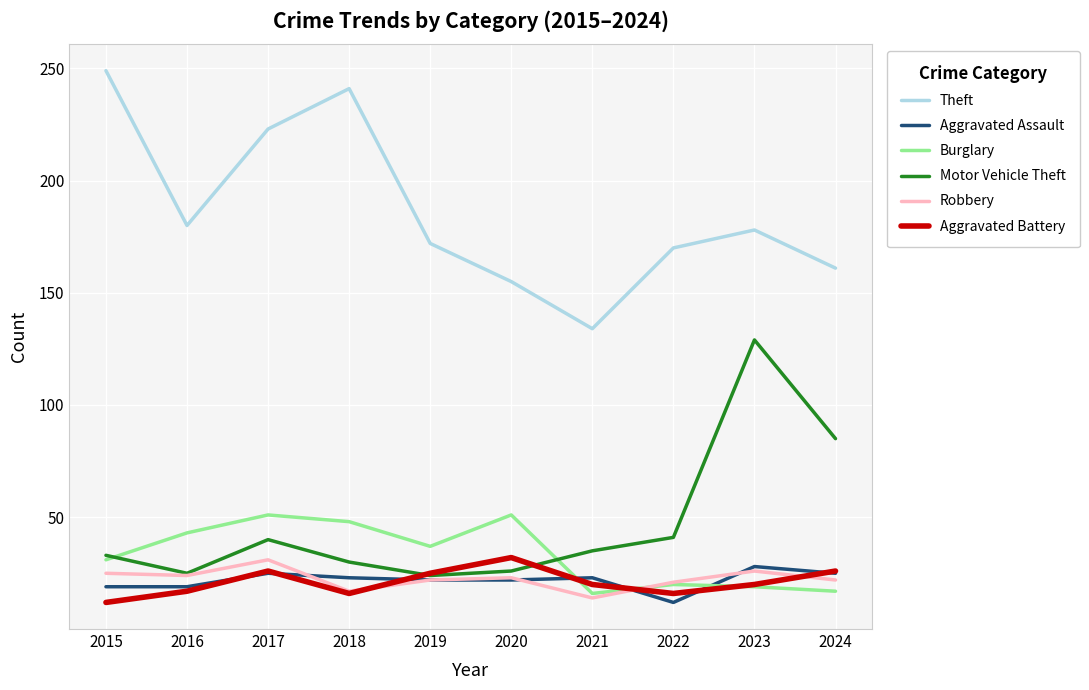

What is the spread (max minus min) of values at 2022?

158